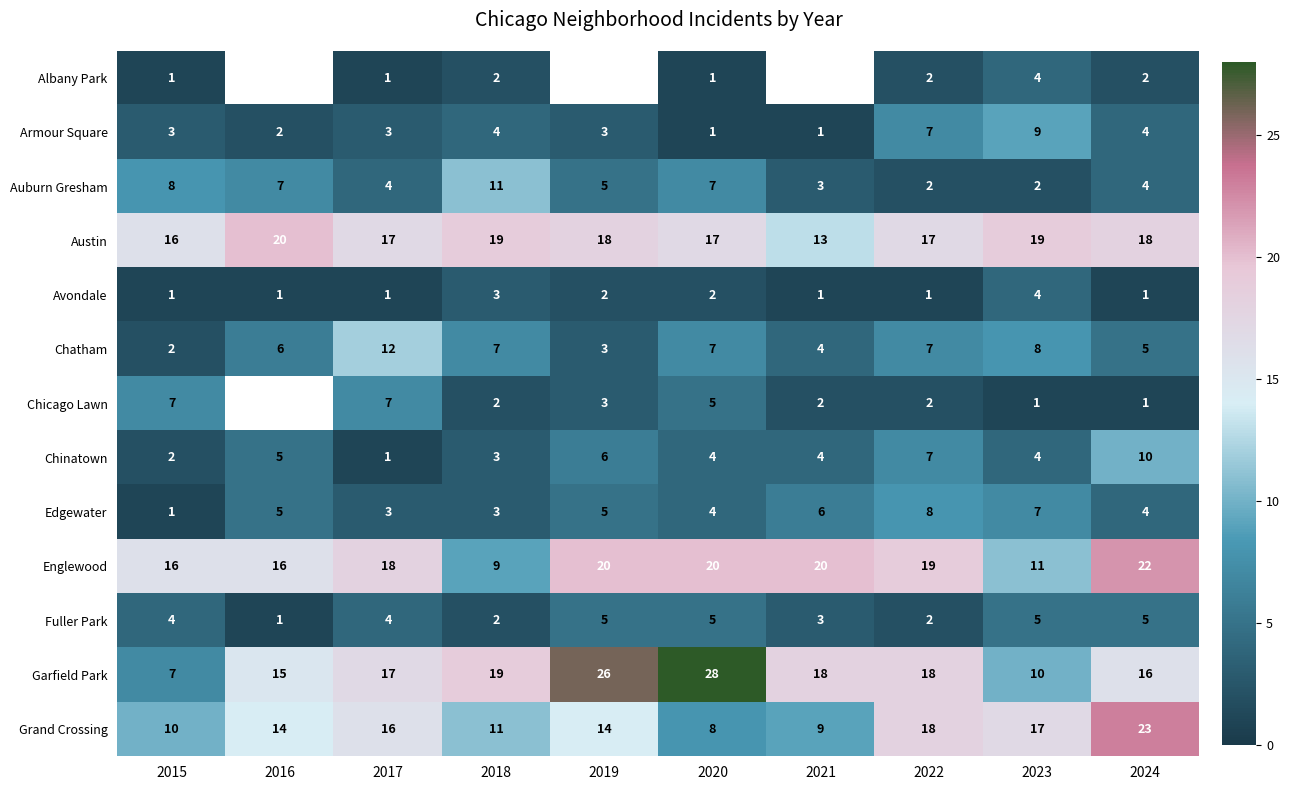

At which label does Garfield Park reach its minimum?

2015